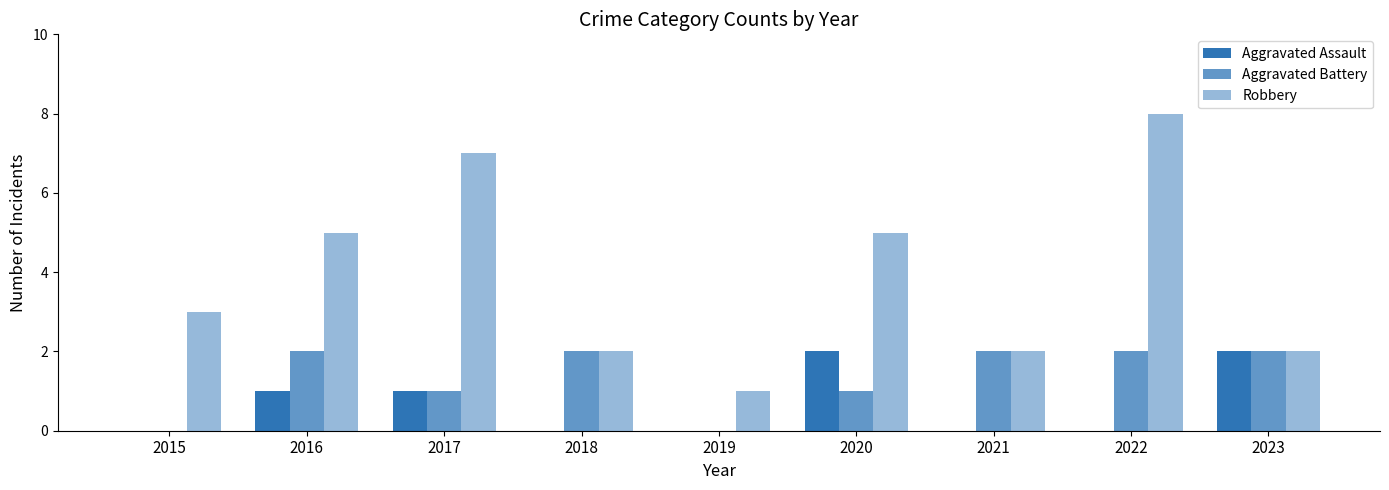

At how many categories does at least one series exceed 2?

5